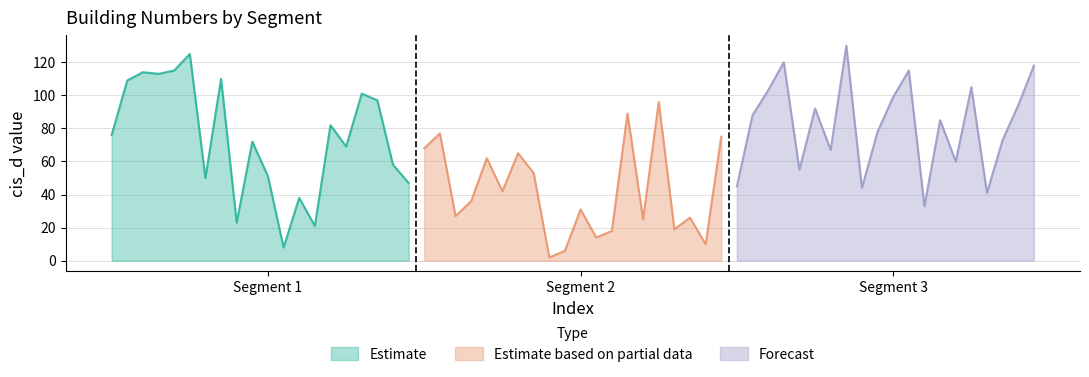

What is the minimum value for Estimate based on partial data?

2